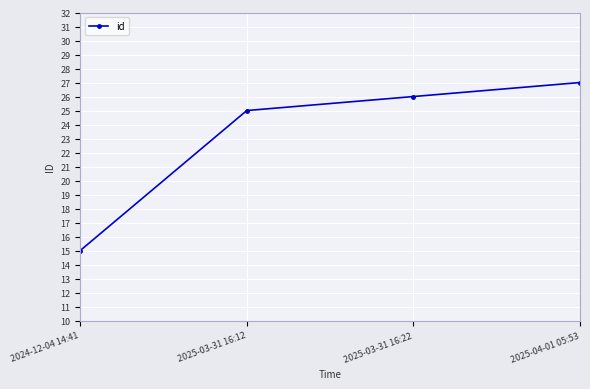

What is the sum of all values?

93